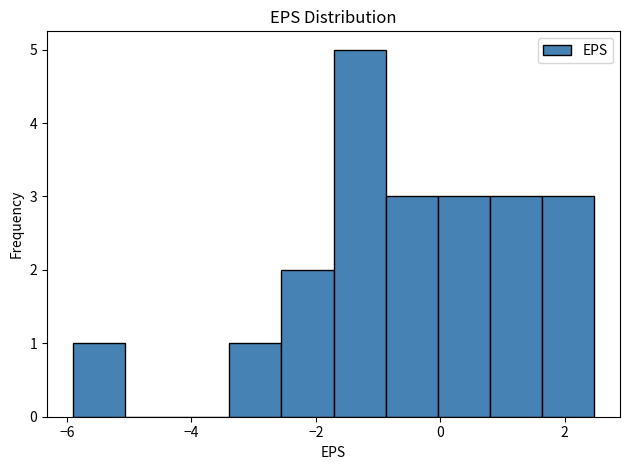

What is the height of the bar covering 1.6 to 2.4 on the x-axis? Neither the bar edges nor the heights are printed on the chart, so give them approximately, as read against the axes.

3